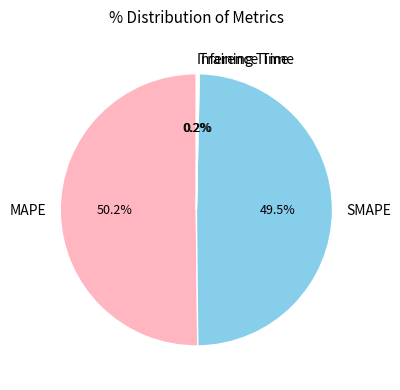

Which slice represents more than half of the pie?

MAPE